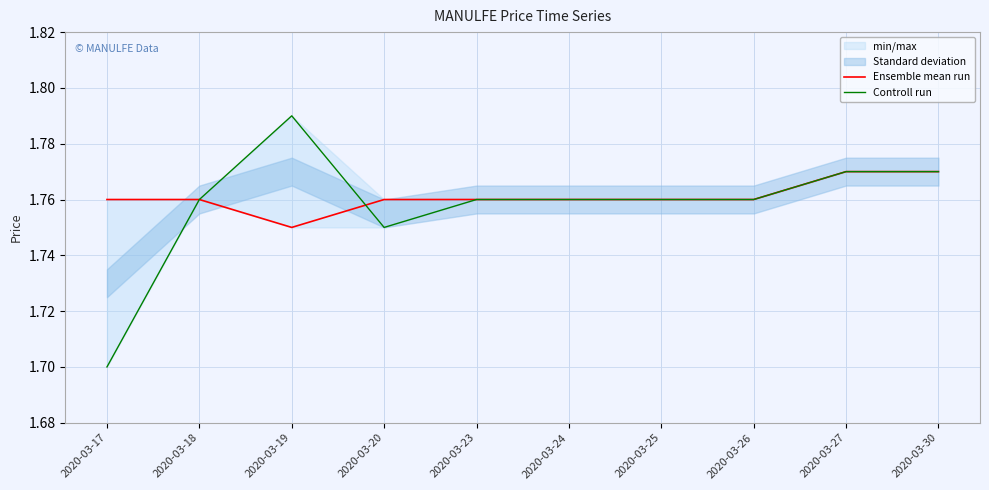

True or false: Ensemble mean run has more than 1 points higher than both neighbors.

False